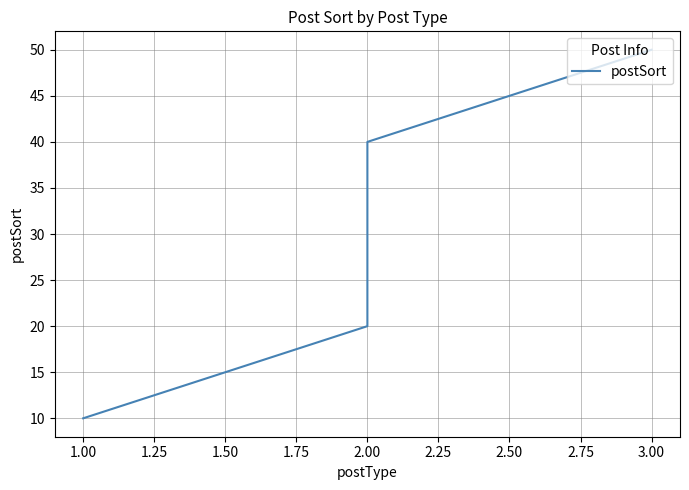

How many series are shown in this chart?

1